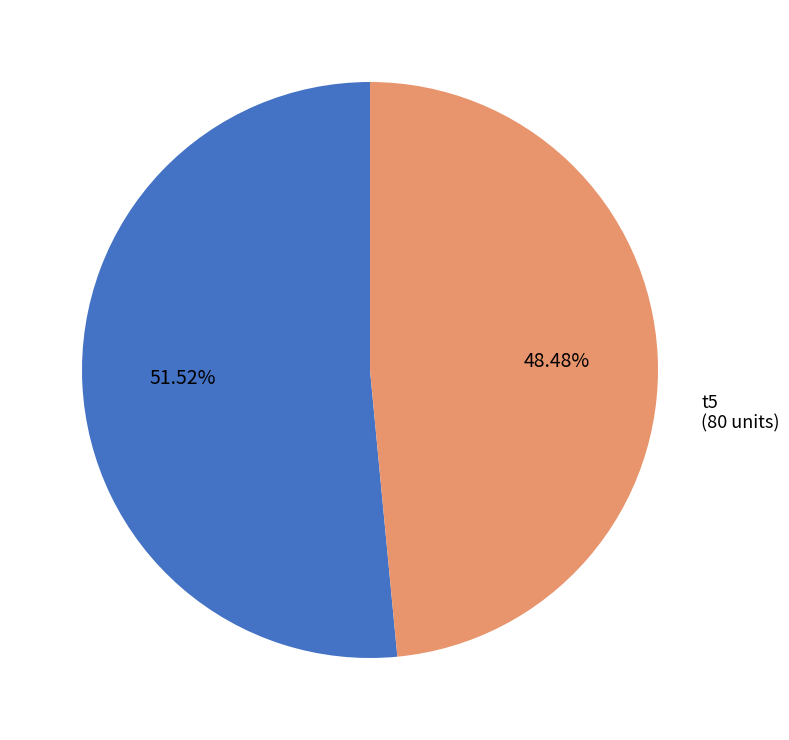

How many slices are in this pie chart?

2